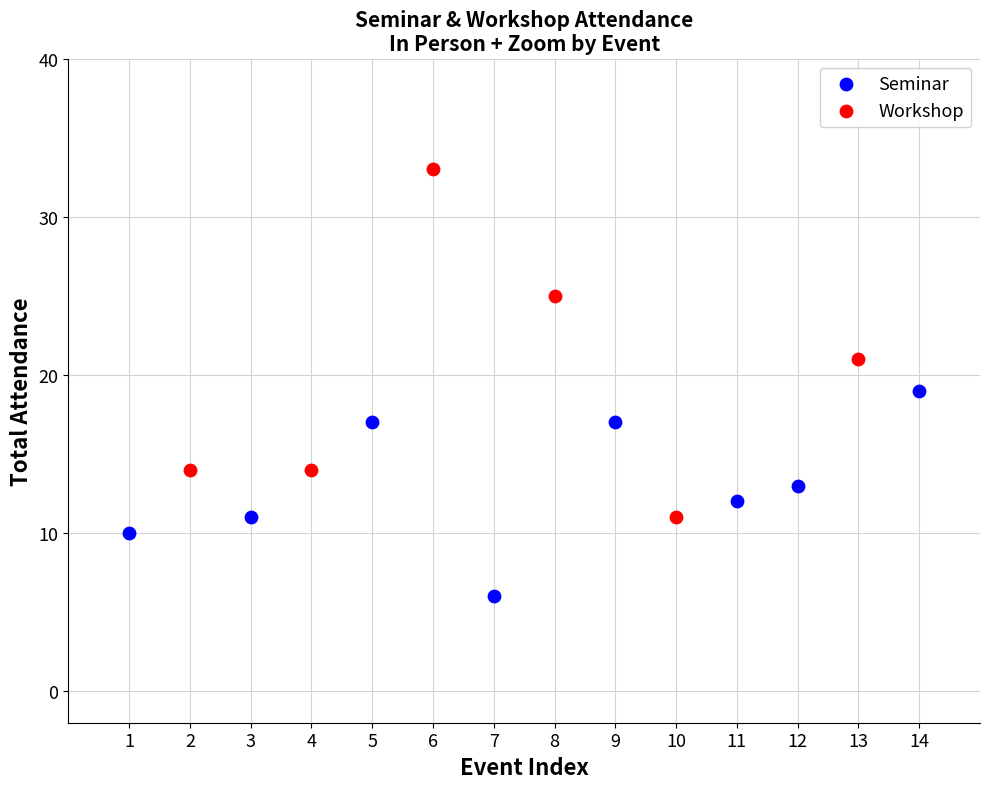

Which series contains the highest Y value?

Workshop